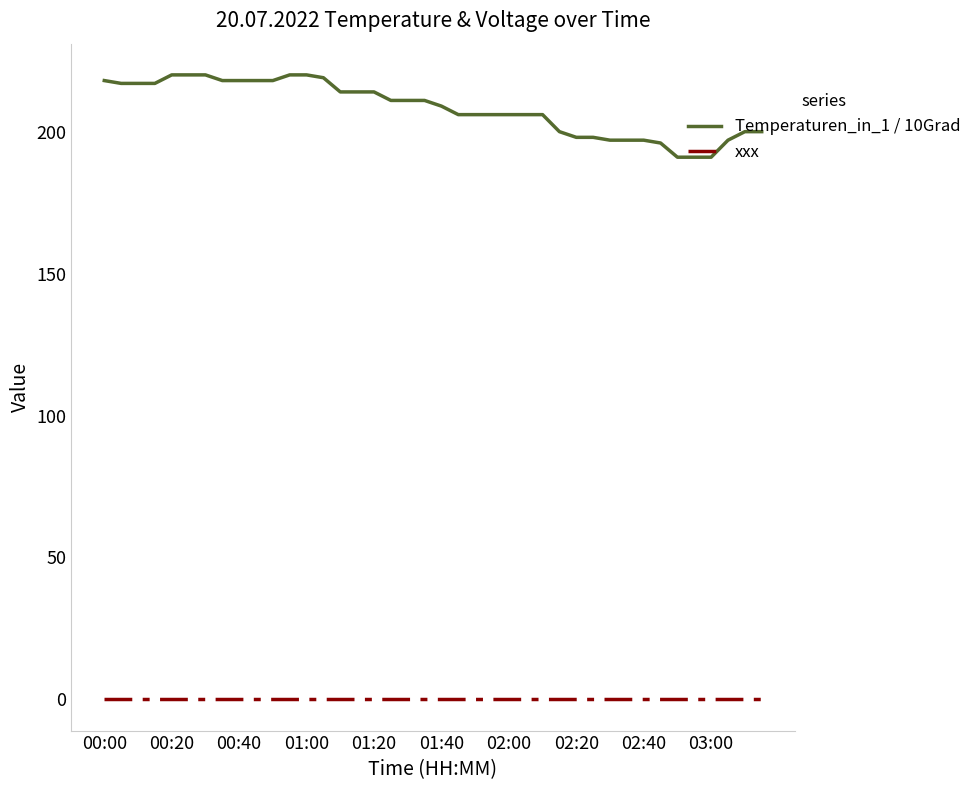

Rank the series by their maximum value, from highest to lowest.

Temperaturen_in_1 / 10Grad, xxx